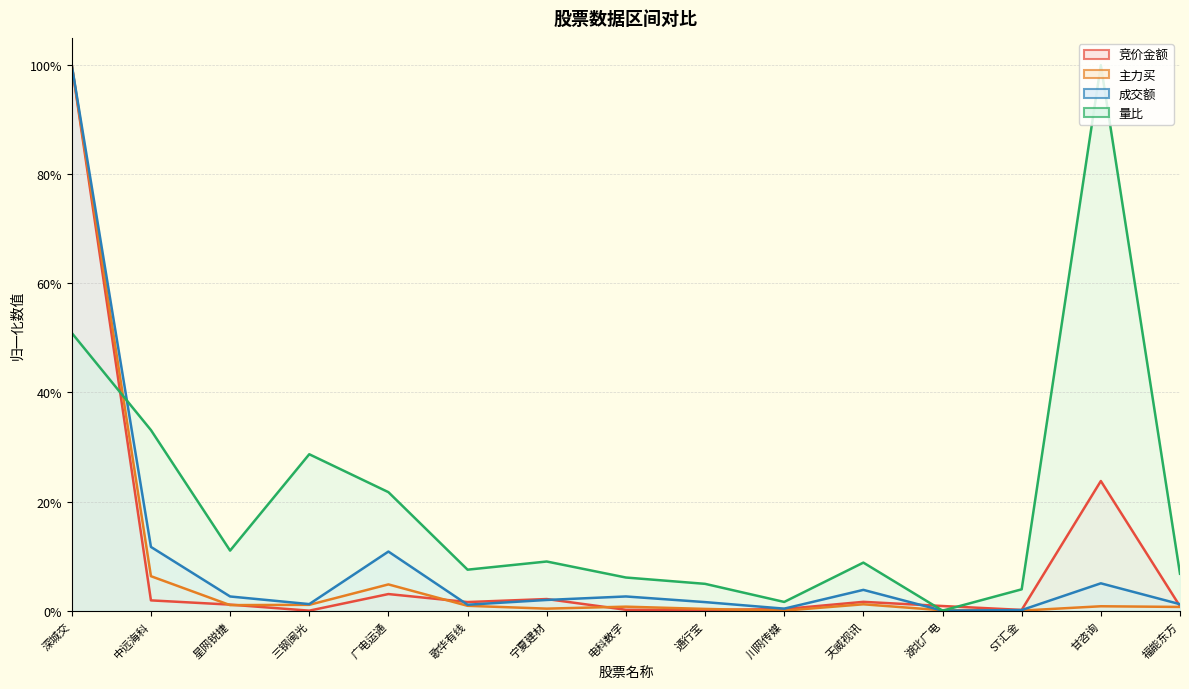

What is the difference between the 量比 values at 甘咨询 and 深城交?

0.5